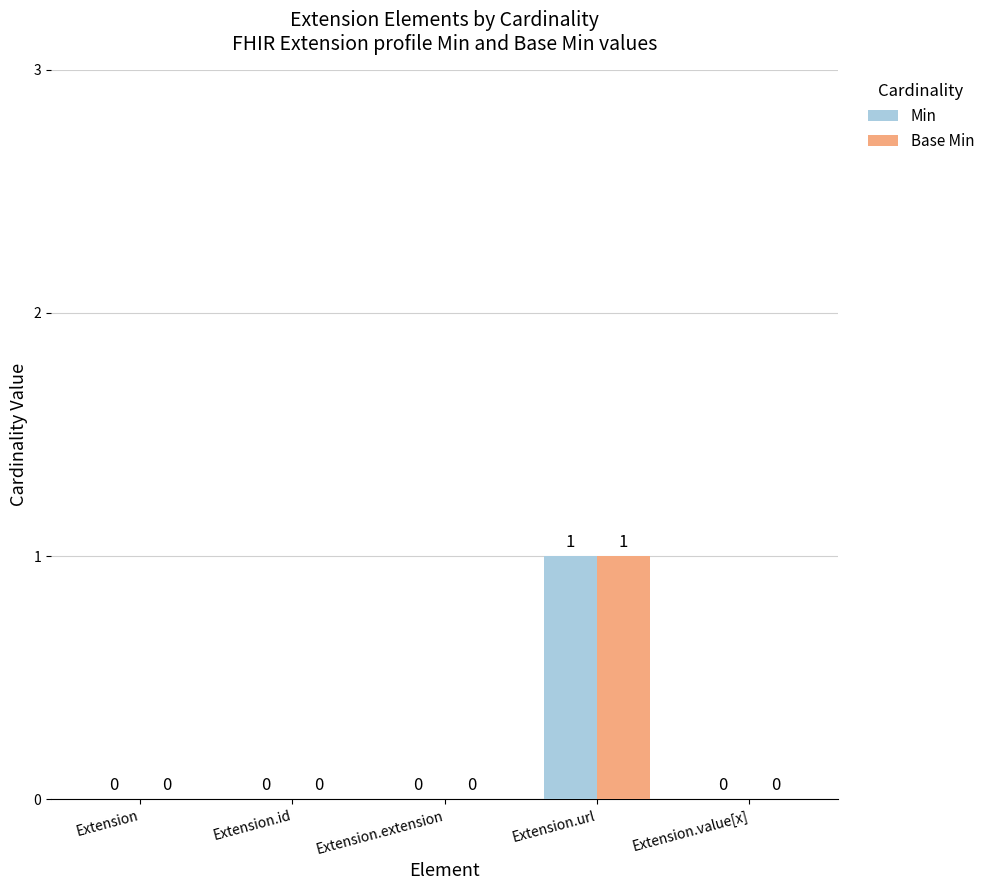

Reading right to left, extract all data points from this chart.

Min: Extension.value[x]=0	Extension.url=1	Extension.extension=0	Extension.id=0	Extension=0
Base Min: Extension.value[x]=0	Extension.url=1	Extension.extension=0	Extension.id=0	Extension=0